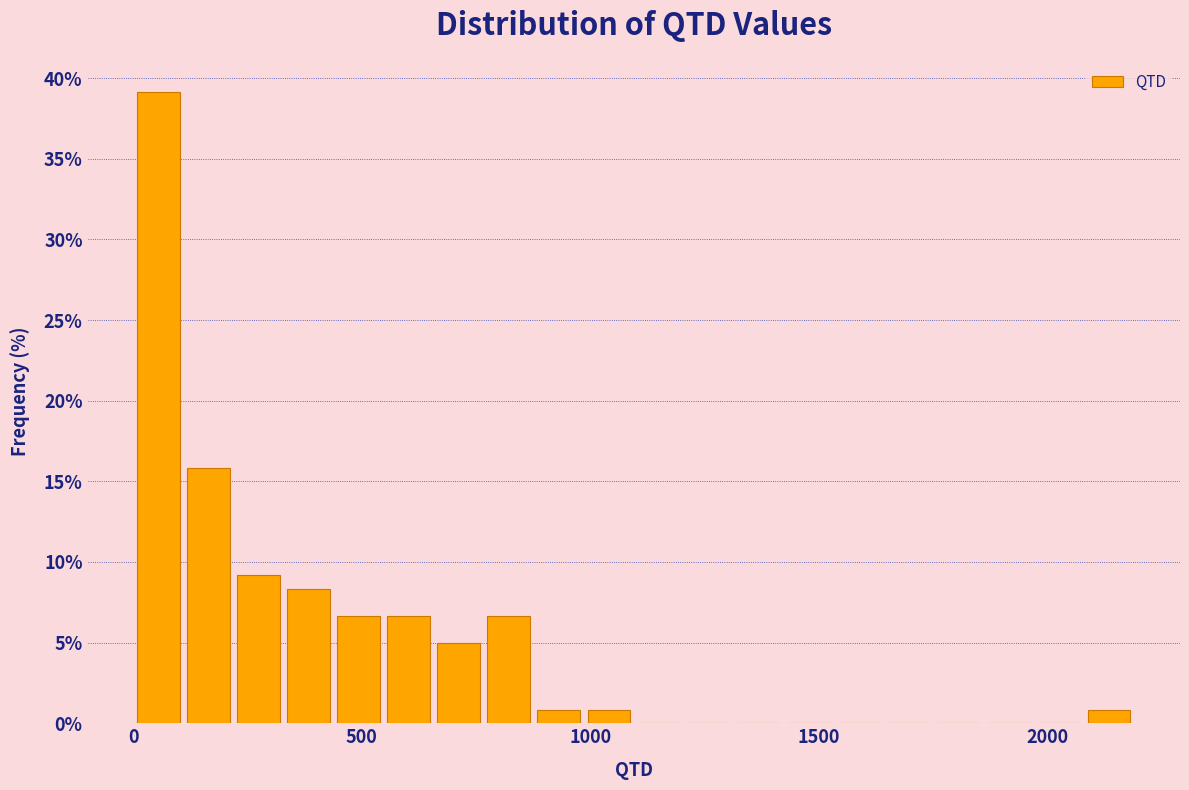

Around what value on the x-axis is the tallest bar? Give the approximate position of its centre, as read against the axis.

50